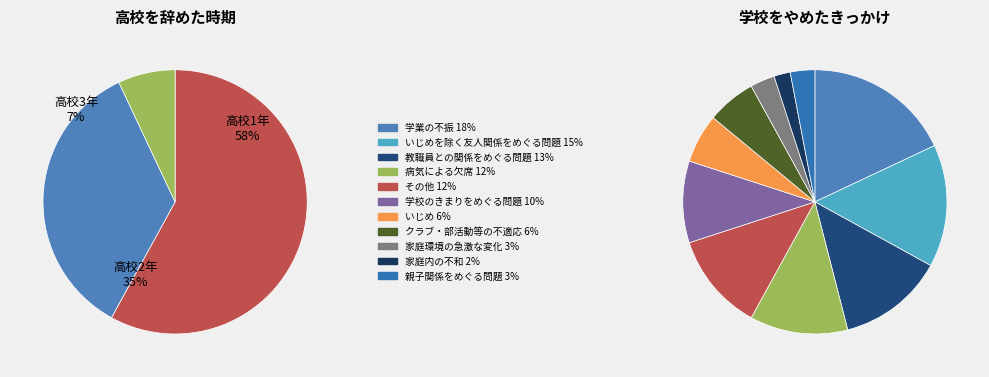

To the nearest percent, what percentage of the pie is SEC?

35%